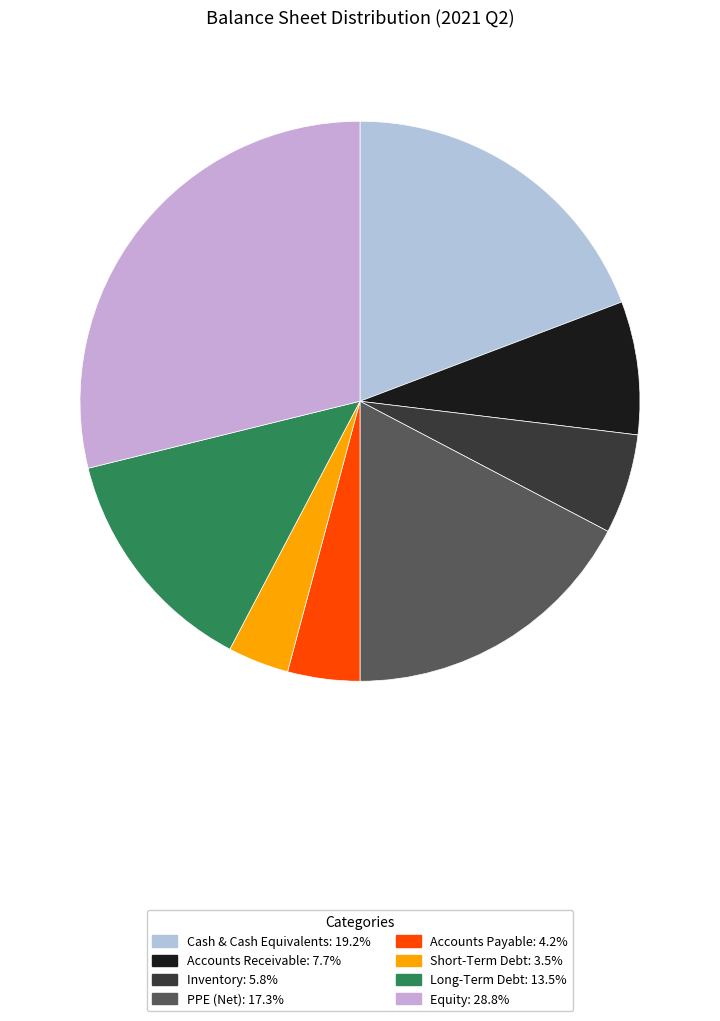

Combined, what portion of the pie is Inventory and Accounts Payable?

9.9%